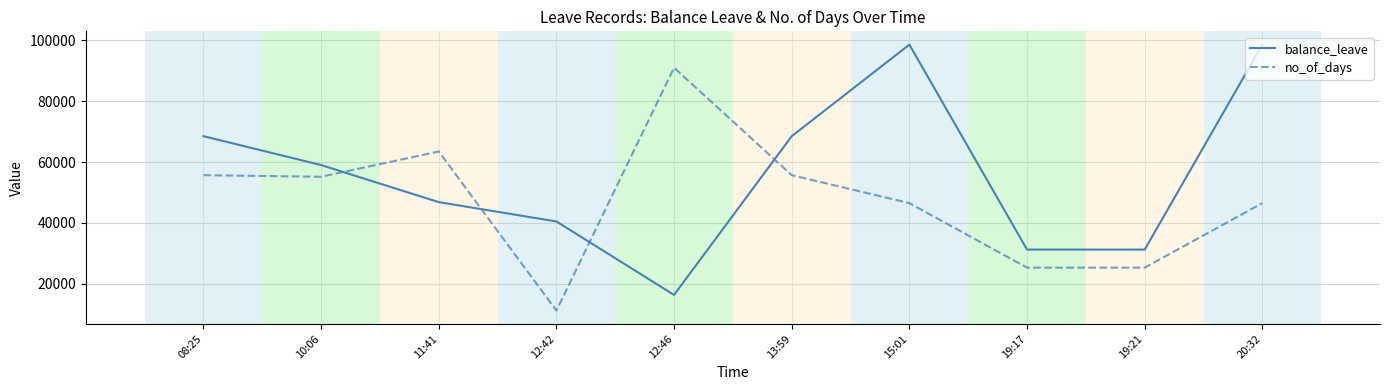

What is the sum of the balance_leave values at 11:41 and 12:42?

87323